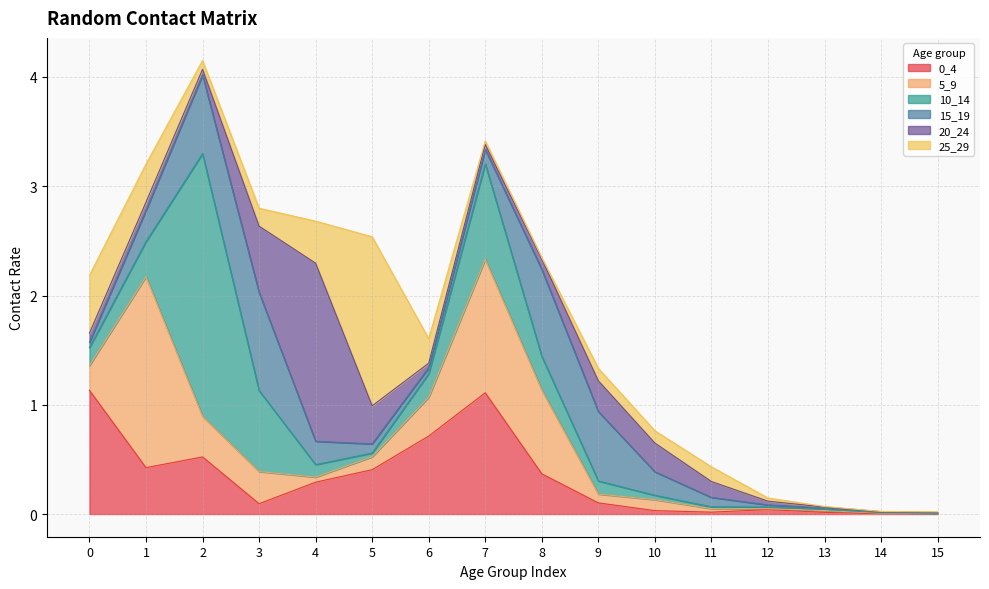

Where is the first local maximum for 25_29?

5